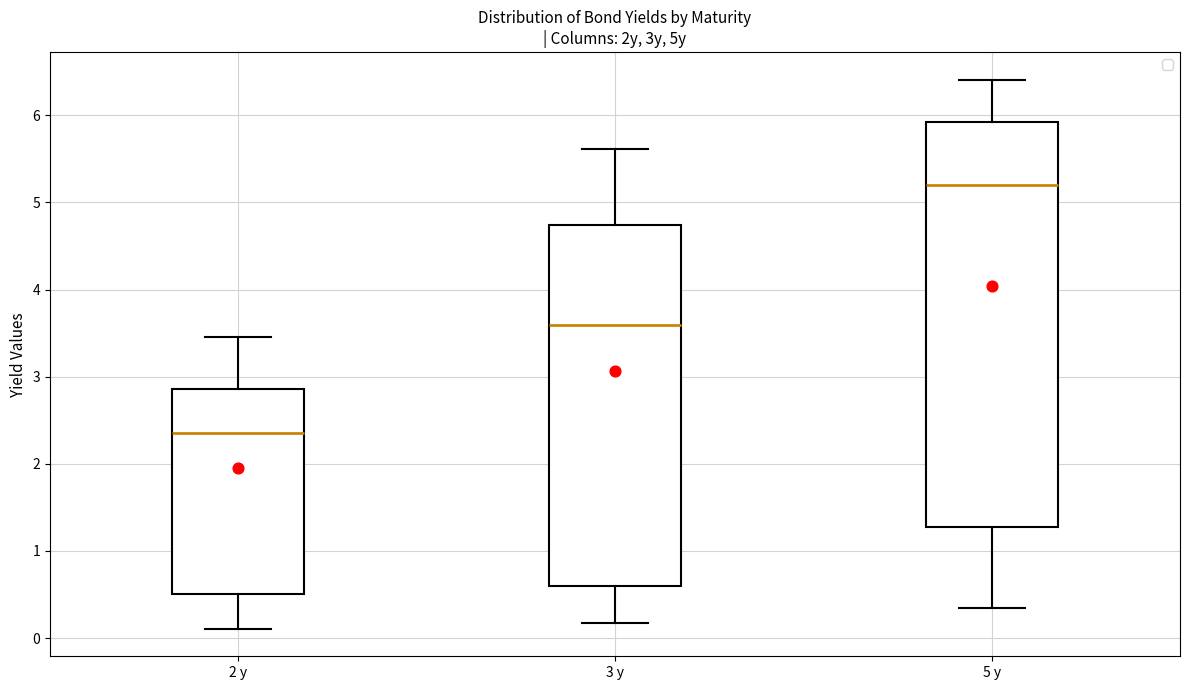

Reading left to right, transcribe this box plot: for each box, give where its median line is, the range the box spans, and where its two whiskers end, as read against the y-axis. The values are not printed on the chart, so give them approximately, as read against the axis.

2 y: median 2.4, box 0.5 to 2.9, whiskers 0.1 to 3.5
3 y: median 3.6, box 0.6 to 4.7, whiskers 0.2 to 5.6
5 y: median 5.2, box 1.3 to 5.9, whiskers 0.3 to 6.4